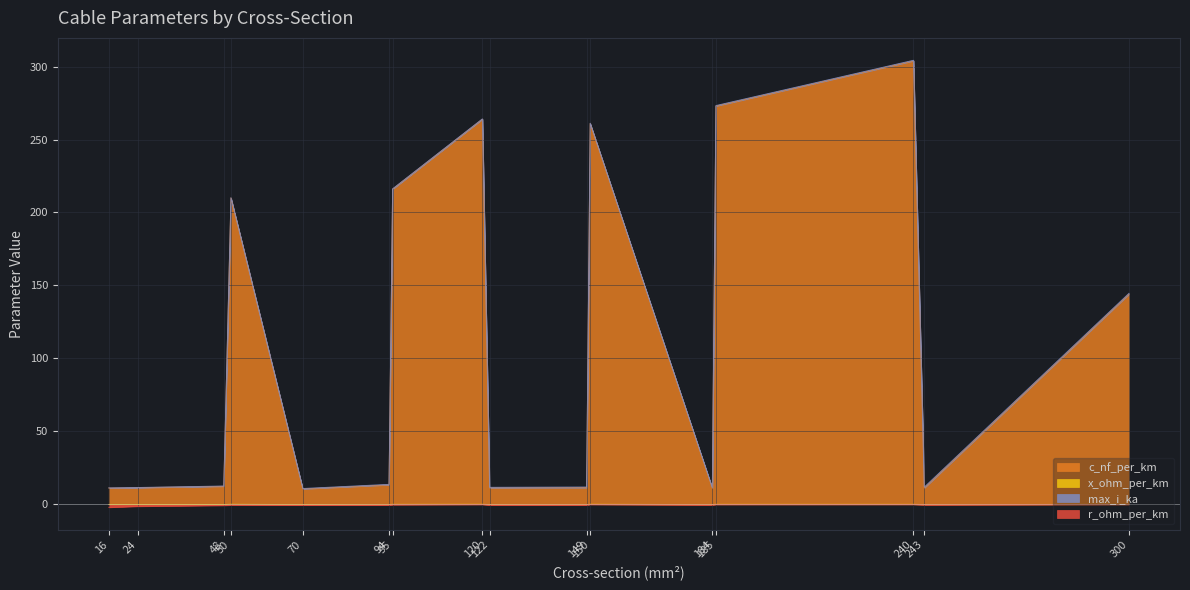

What is the approximate value of c_nf_per_km at 149?

11.2